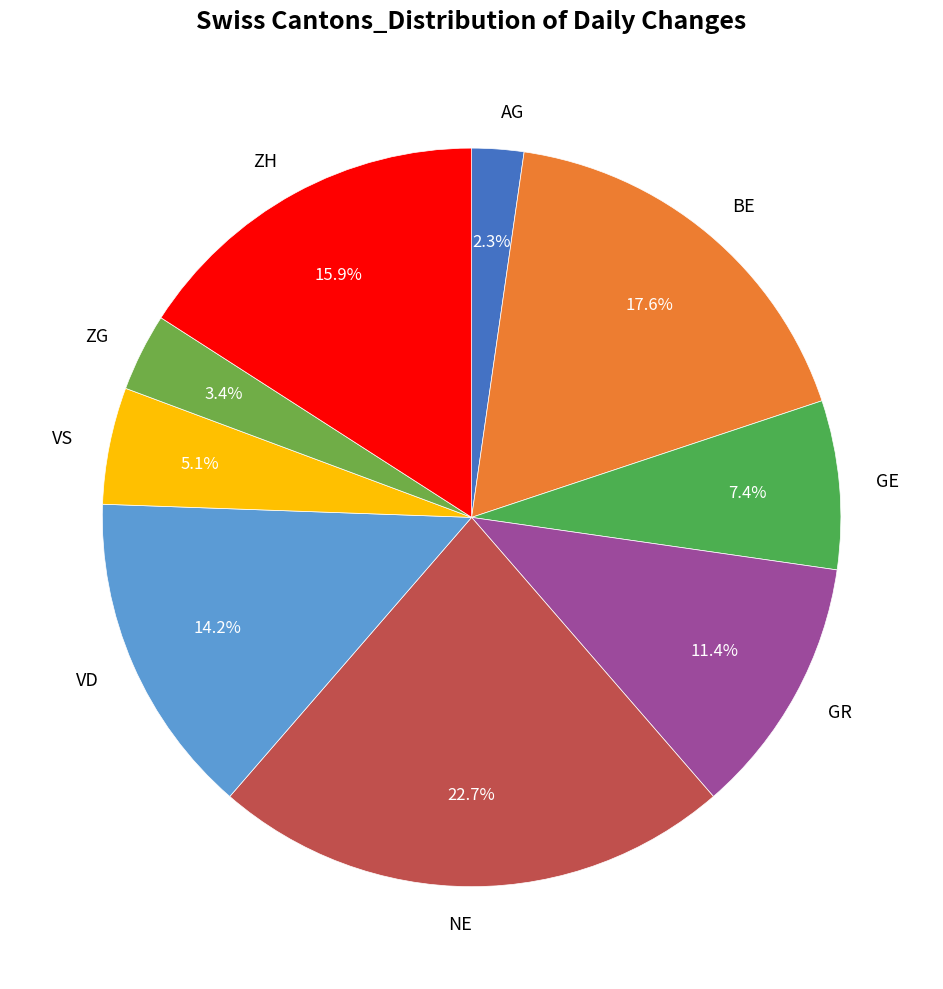

What percentage is the VD slice, to the nearest percent?

14%